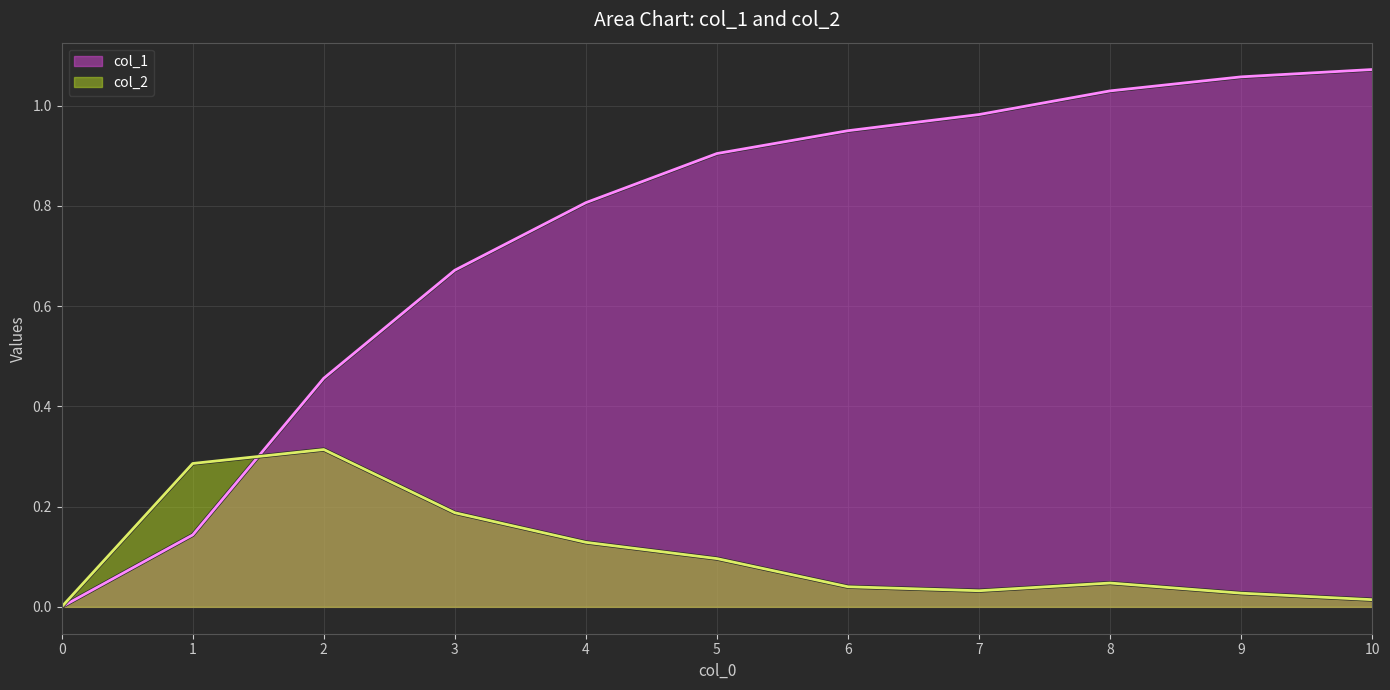

Rank the series by their maximum value, from highest to lowest.

col_1, col_2